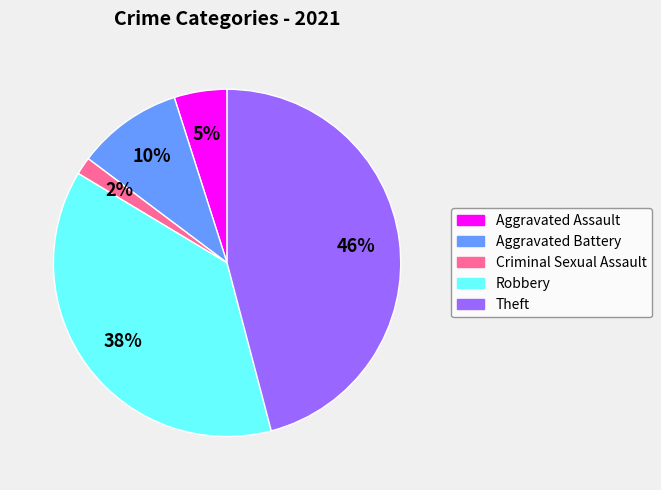

What is the smallest slice in the pie chart?

Criminal Sexual Assault